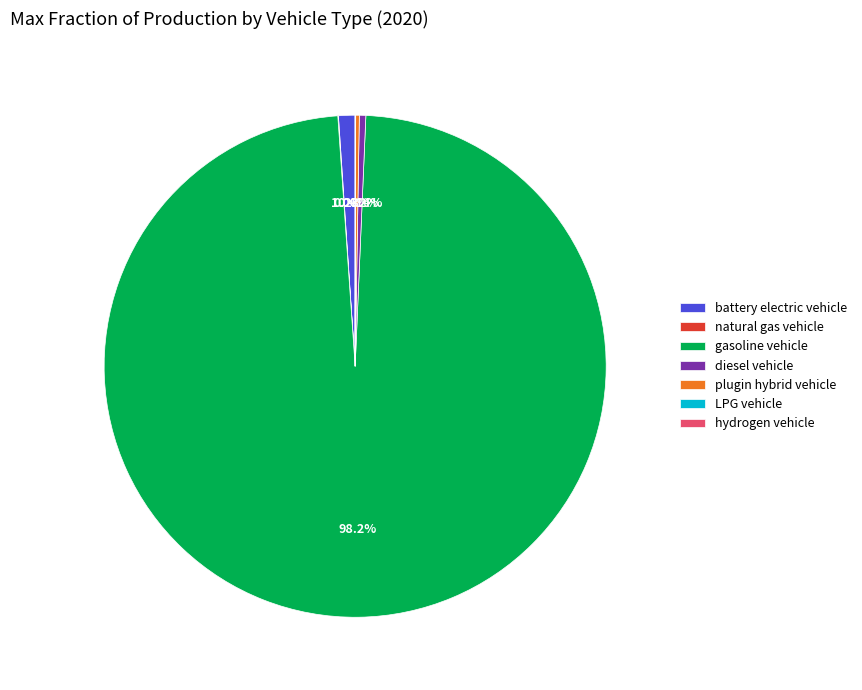

Does gasoline vehicle account for over 50% of the chart?

Yes